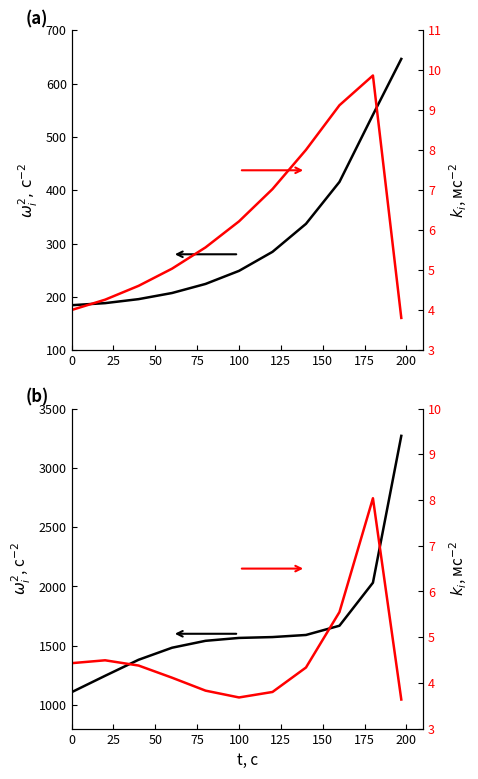

How many series are shown in this chart?

4